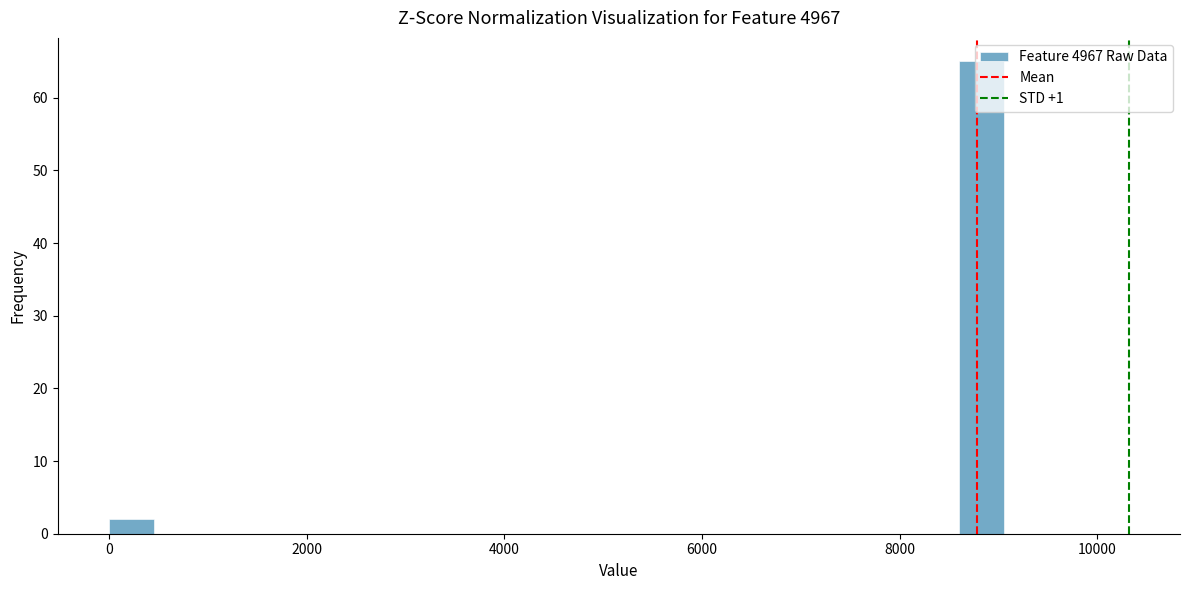

Read against the x-axis, roughly where is the centre of the tallest bar?

8800